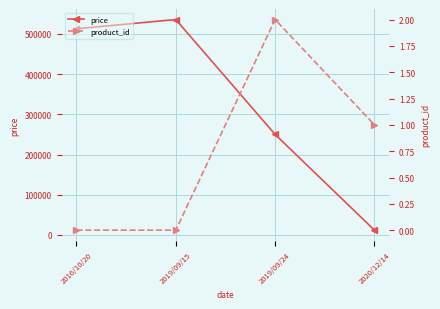

List the labels in order of product_id value, smallest first.

2016/10/20, 2019/09/15, 2020/12/14, 2019/09/24